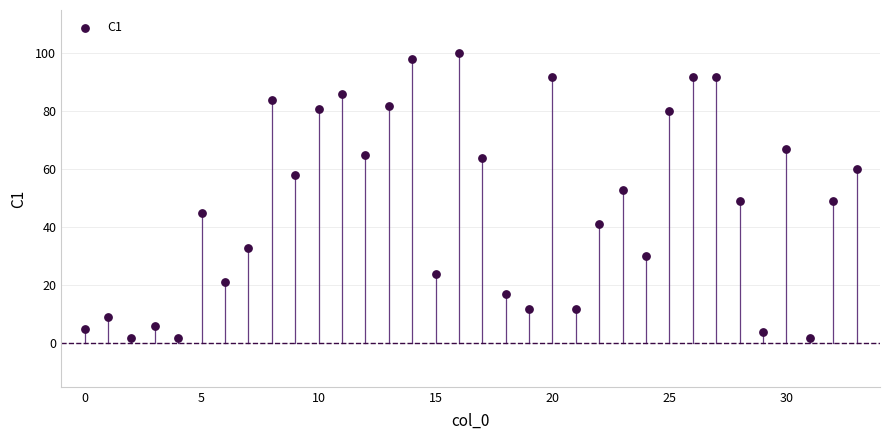

What is the range of Y values (max minus min)?

98